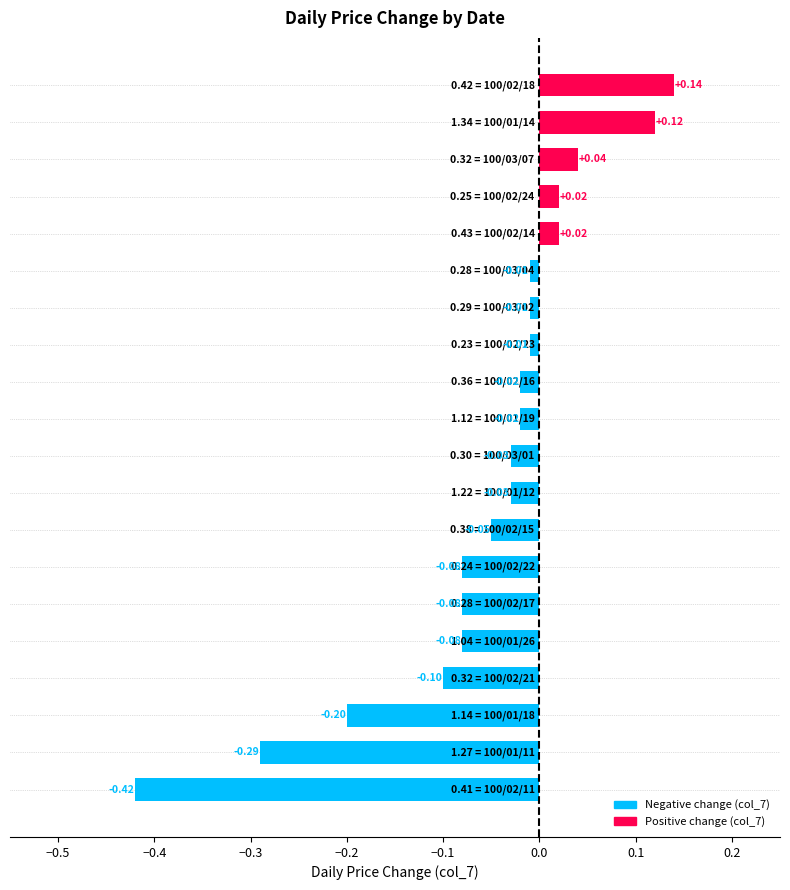

Are the bars grouped side by side (vs. stacked)?

No